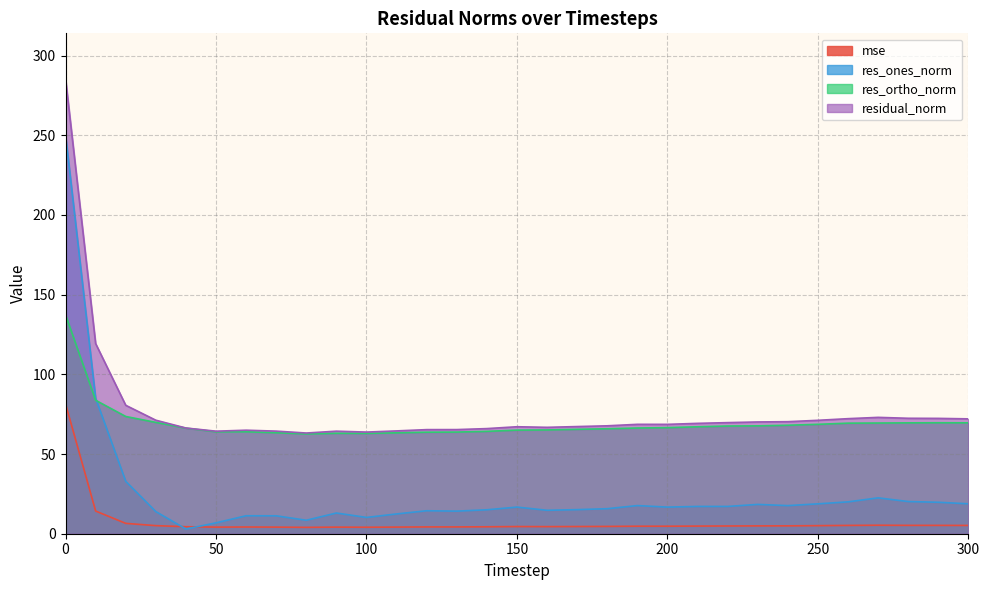

Where is the first local maximum for res_ones_norm?

60